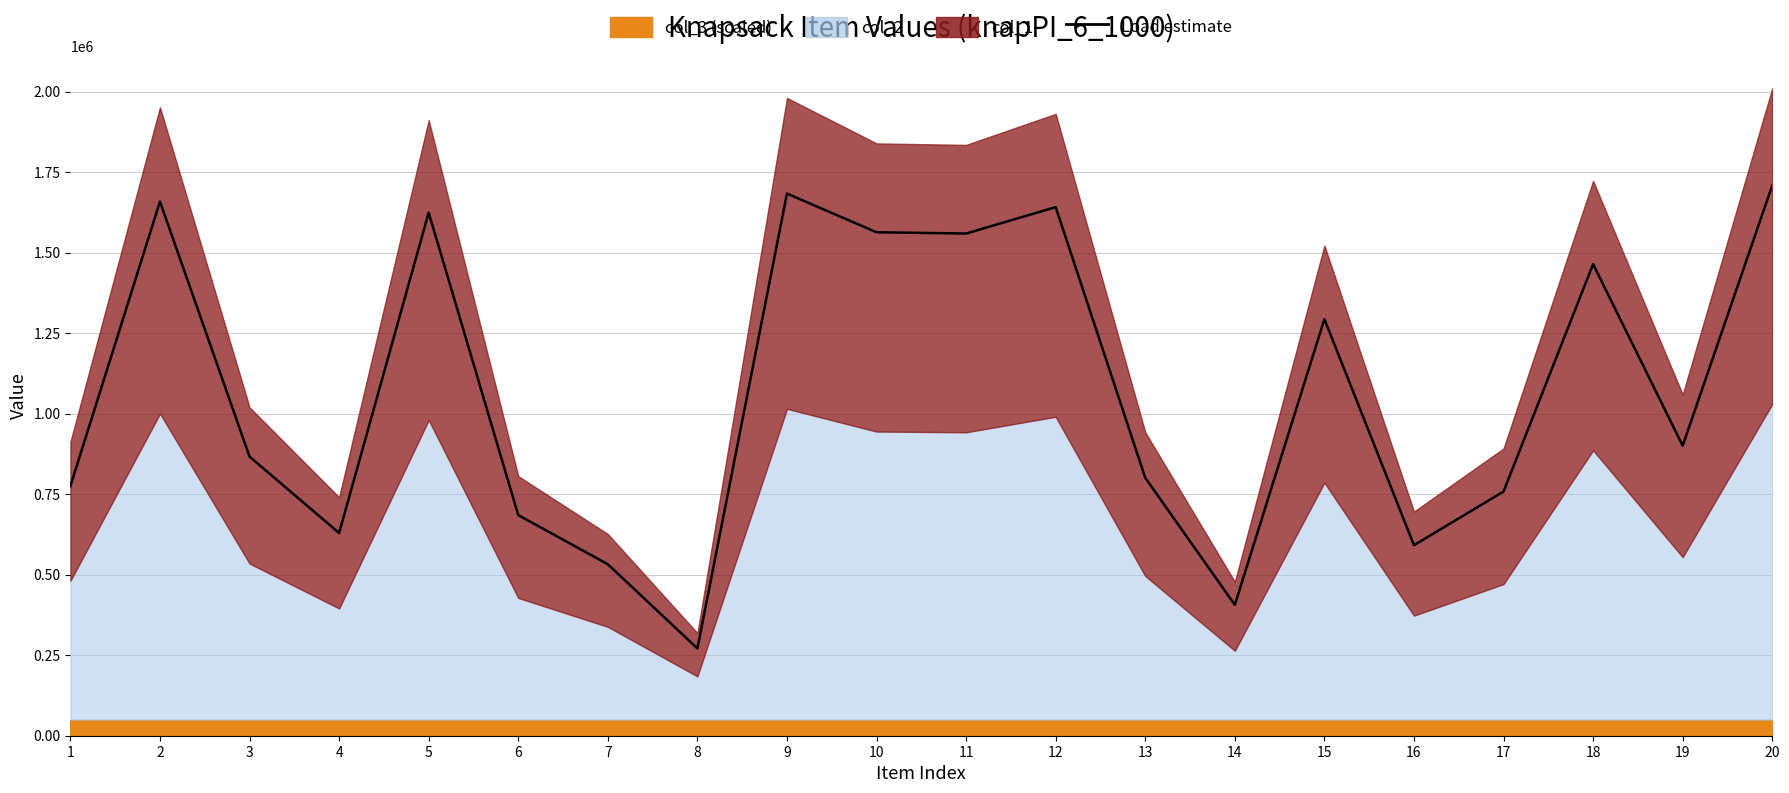

Read the value at 20.

1708409.9